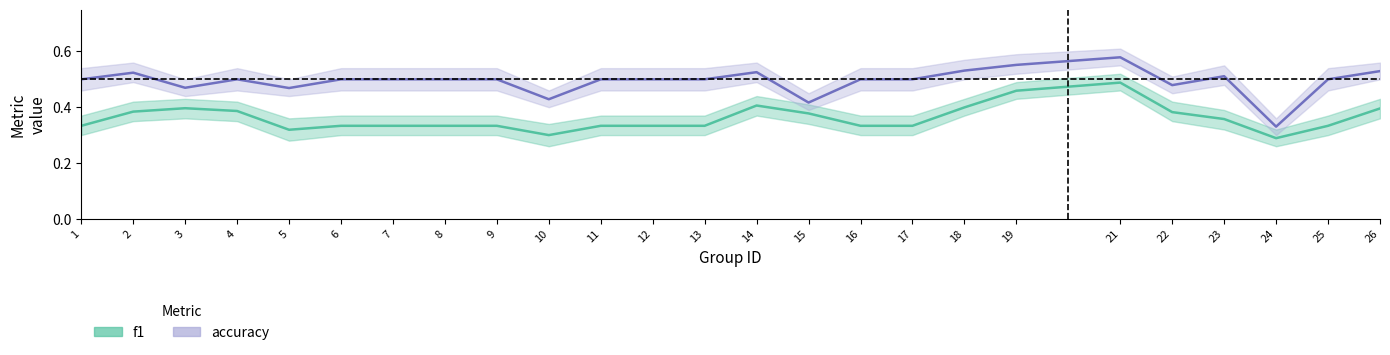

What is the difference between the highest and lowest values at 14?

0.1